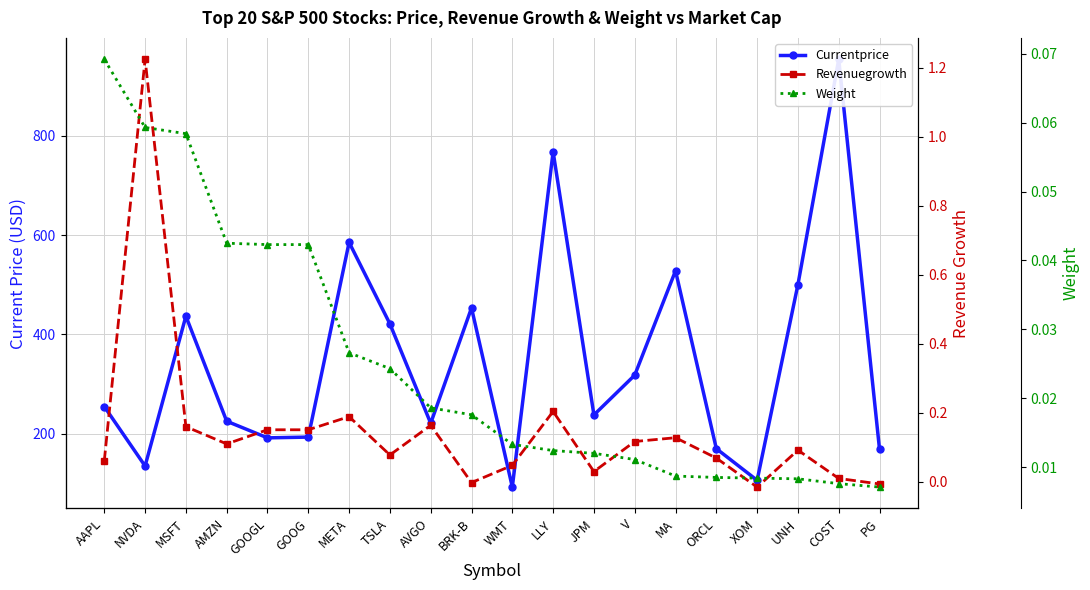

At which category is the sum across all series the highest?

COST